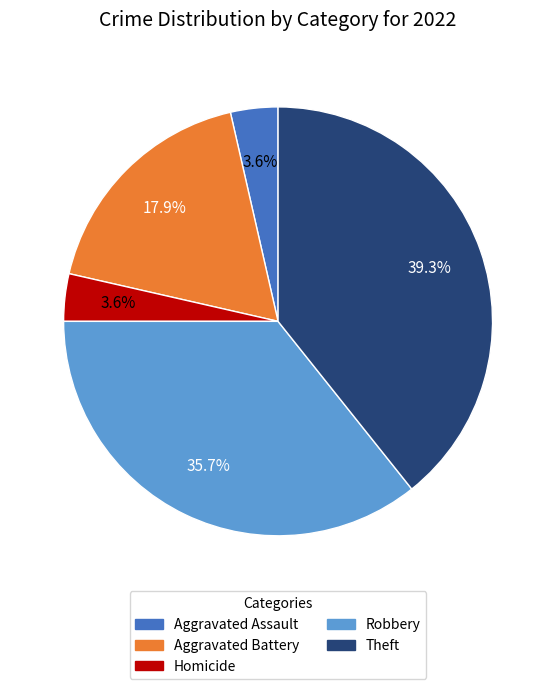

To the nearest percent, what is the difference between the largest and smallest slice percentages?

36%